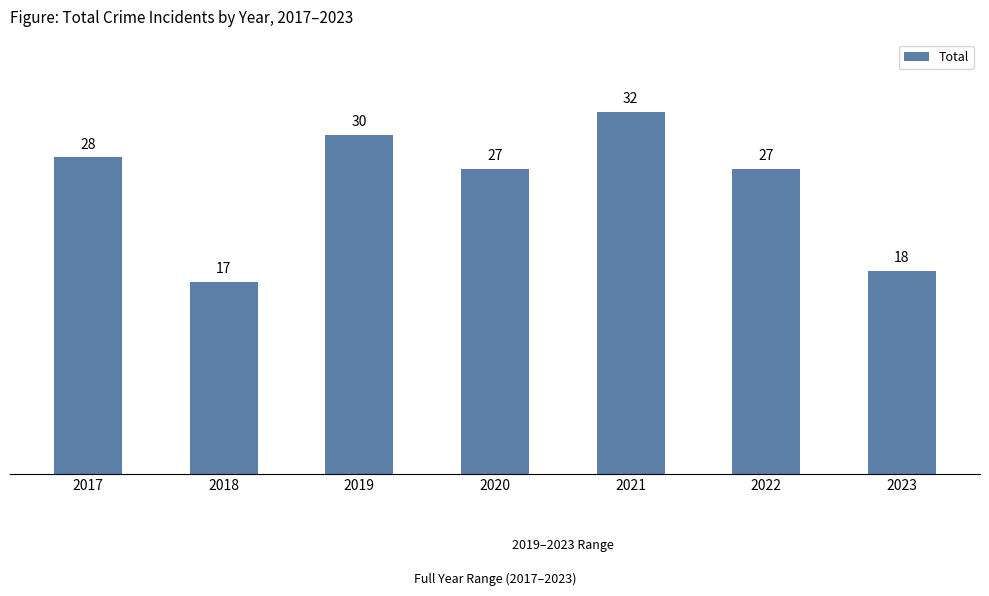

The value at 2023 is 26. True or false?

False